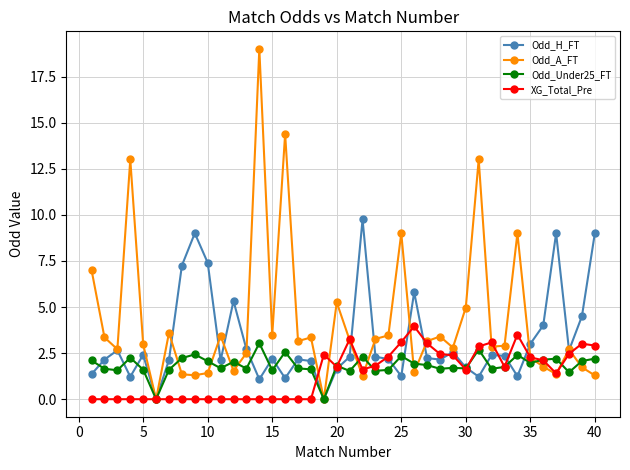

What is the maximum value shown in the chart?

19.0